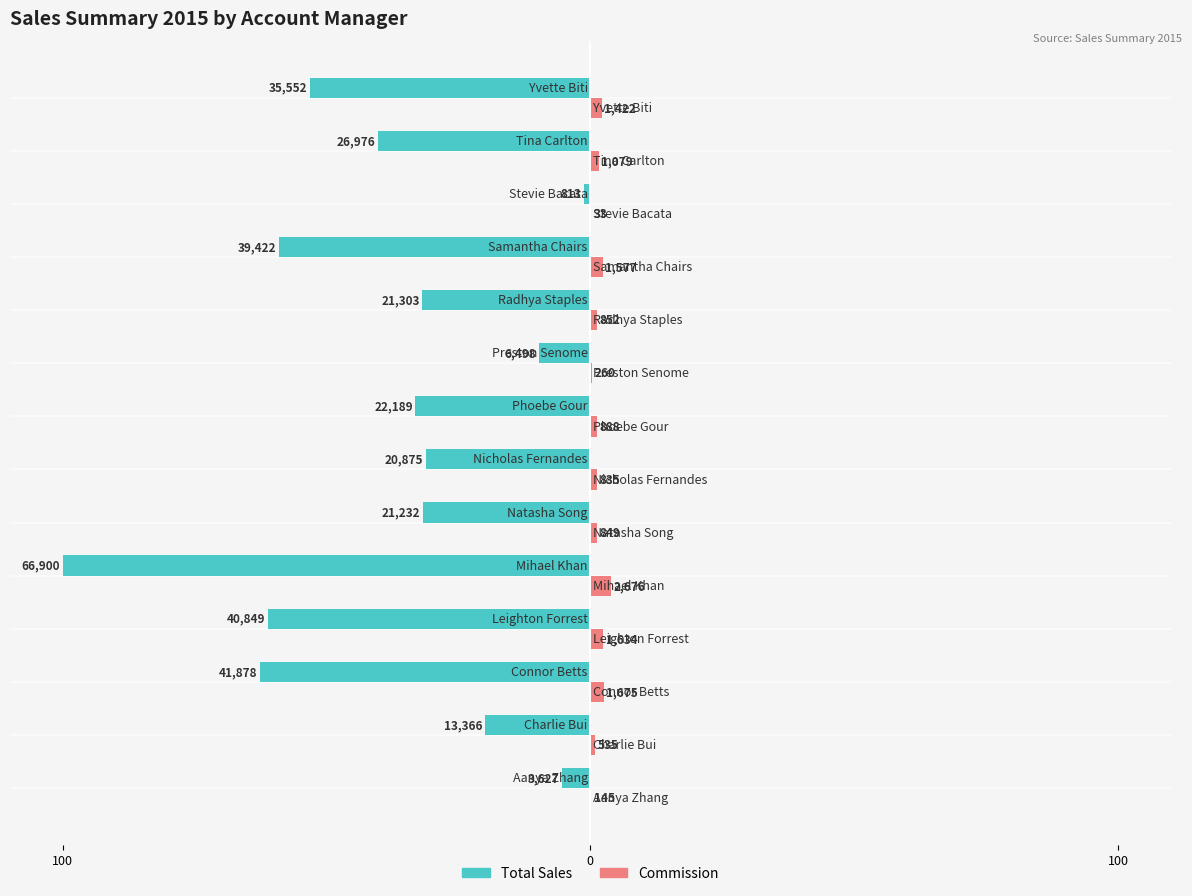

Reading right to left, list all the values displayed in this chart.

Total Sales: -53.1	-40.3	-1.2	-58.9	-31.8	-9.7	-33.2	-31.2	-31.7	-100.0	-61.1	-62.6	-20.0	-5.4
Commission: 2.1	1.6	0.0	2.4	1.3	0.4	1.3	1.2	1.3	4.0	2.4	2.5	0.8	0.2